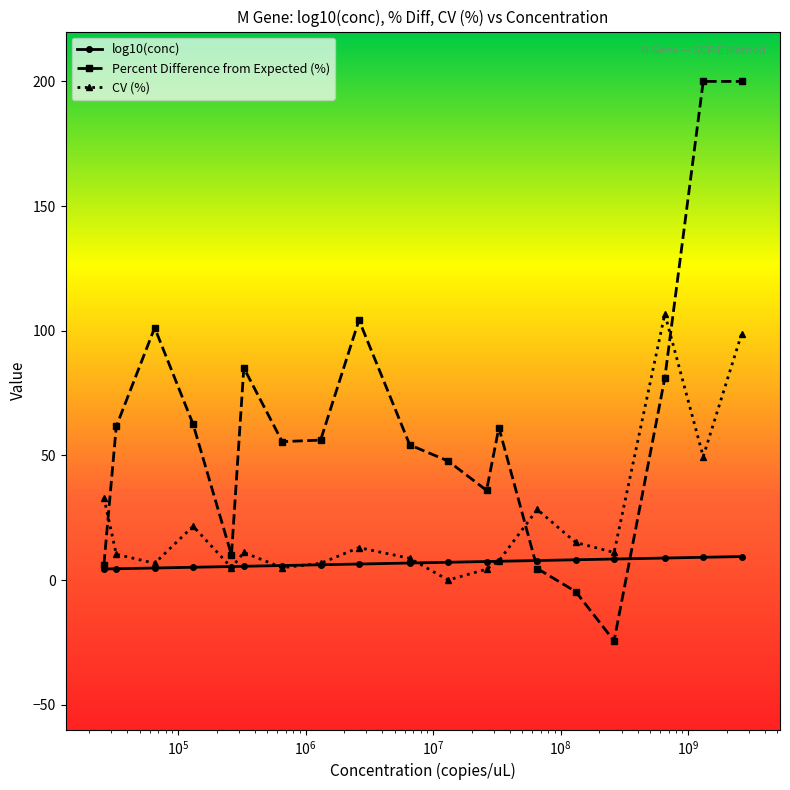

Which series ends up on top after the final intersection of Percent Difference from Expected (%) and CV (%)?

Percent Difference from Expected (%)